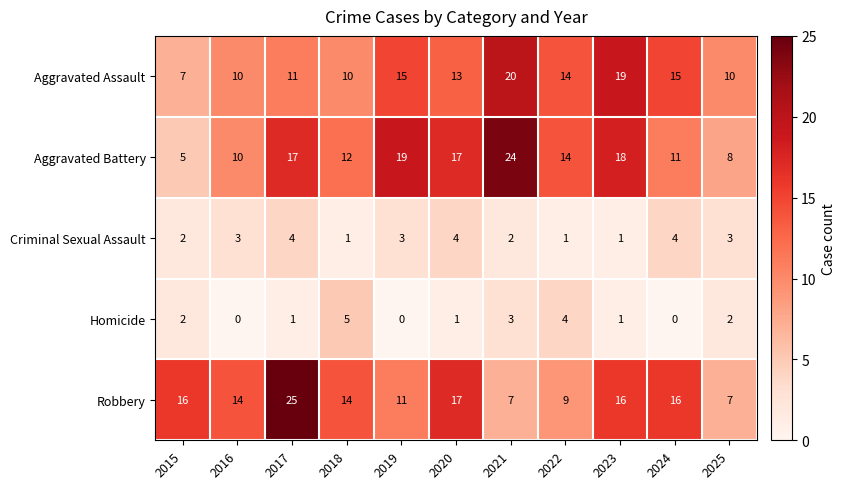

Rank the series by their maximum value, from highest to lowest.

Robbery, Aggravated Battery, Aggravated Assault, Homicide, Criminal Sexual Assault